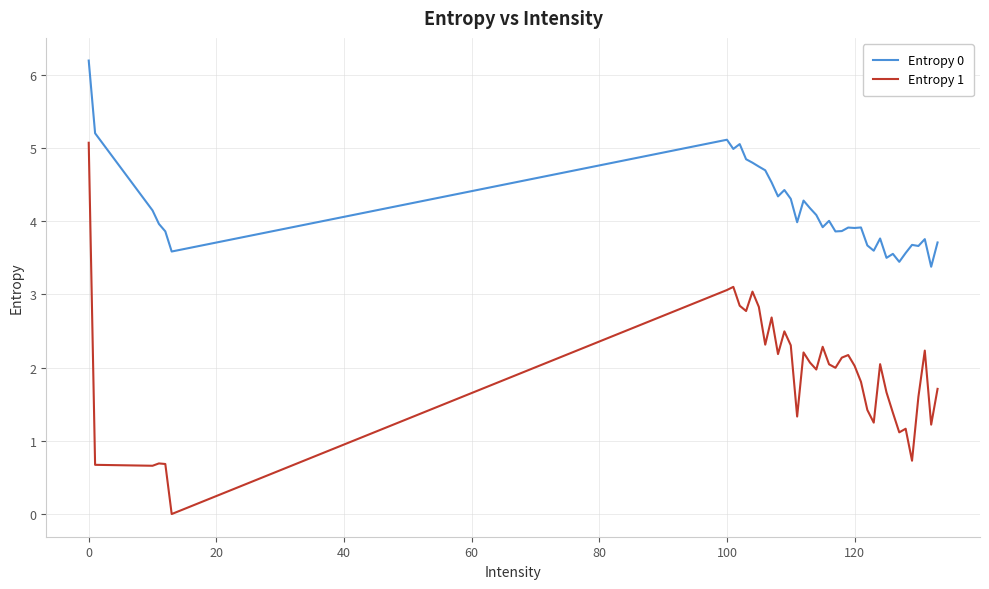

Rank the series by their average value, from lowest to highest.

Entropy 1, Entropy 0